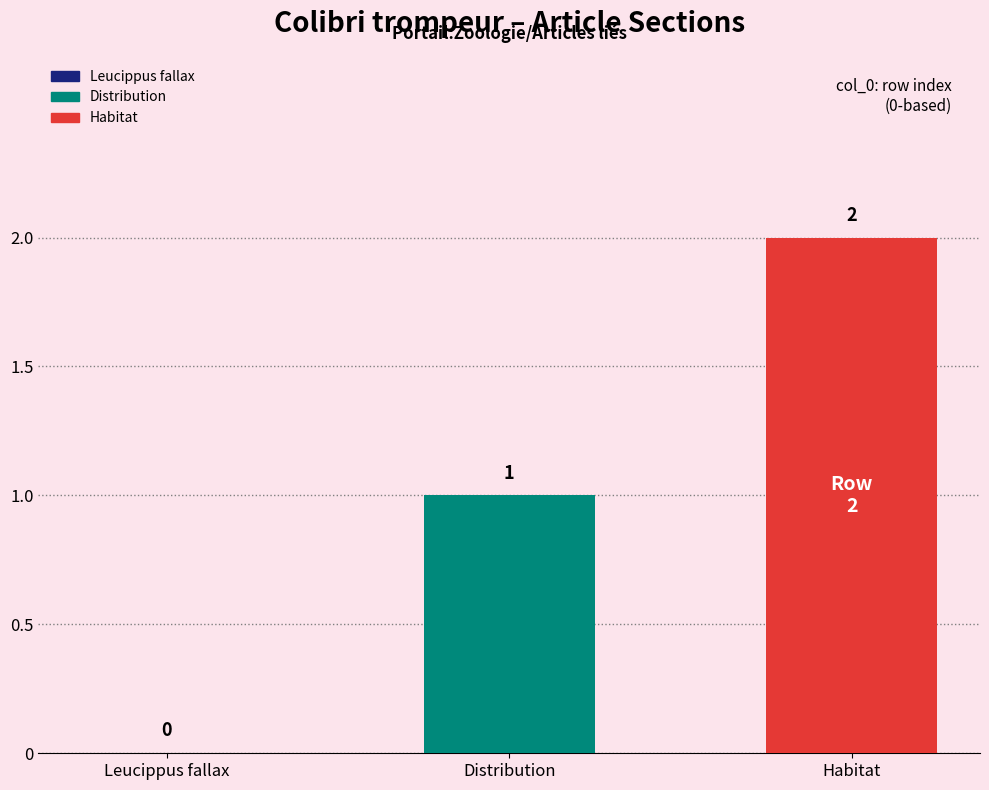

How many values are between 0 and 2?

3